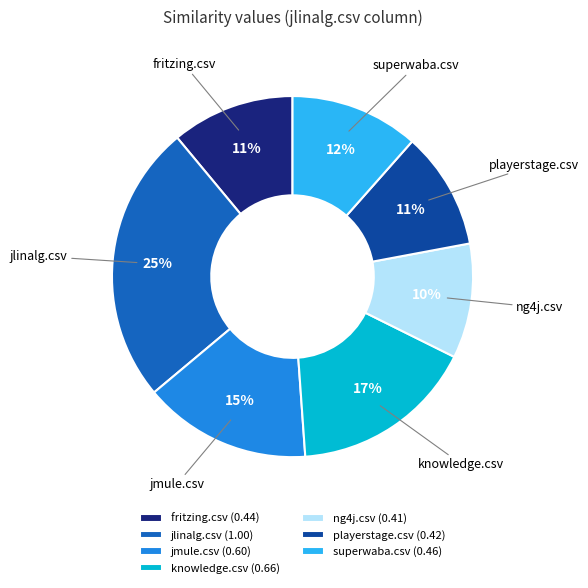

Is the sum of jlinalg.csv (1.00) and superwaba.csv (0.46) greater than half?

No